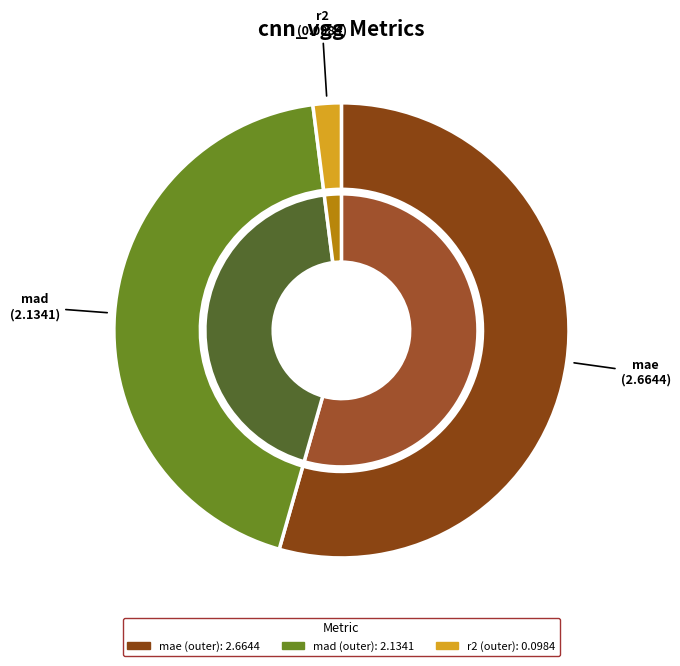

To the nearest percent, what portion does mae represent?

54%